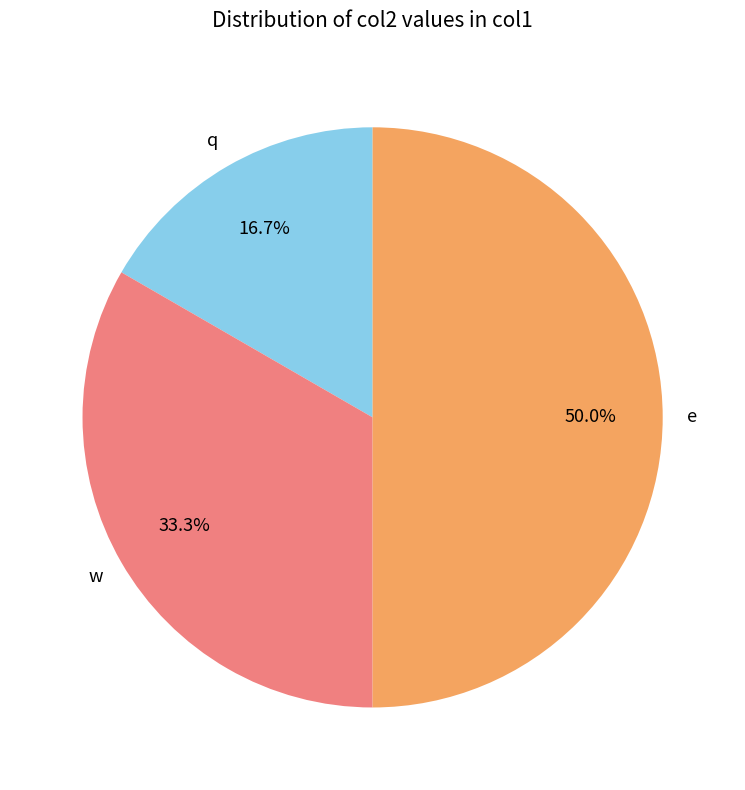

How many slices are in this pie chart?

3